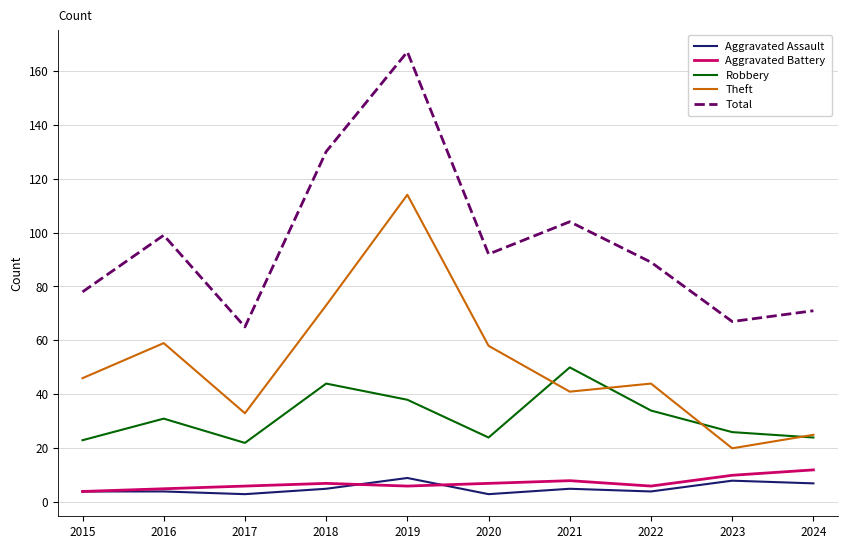

What is the greatest value displayed?

167